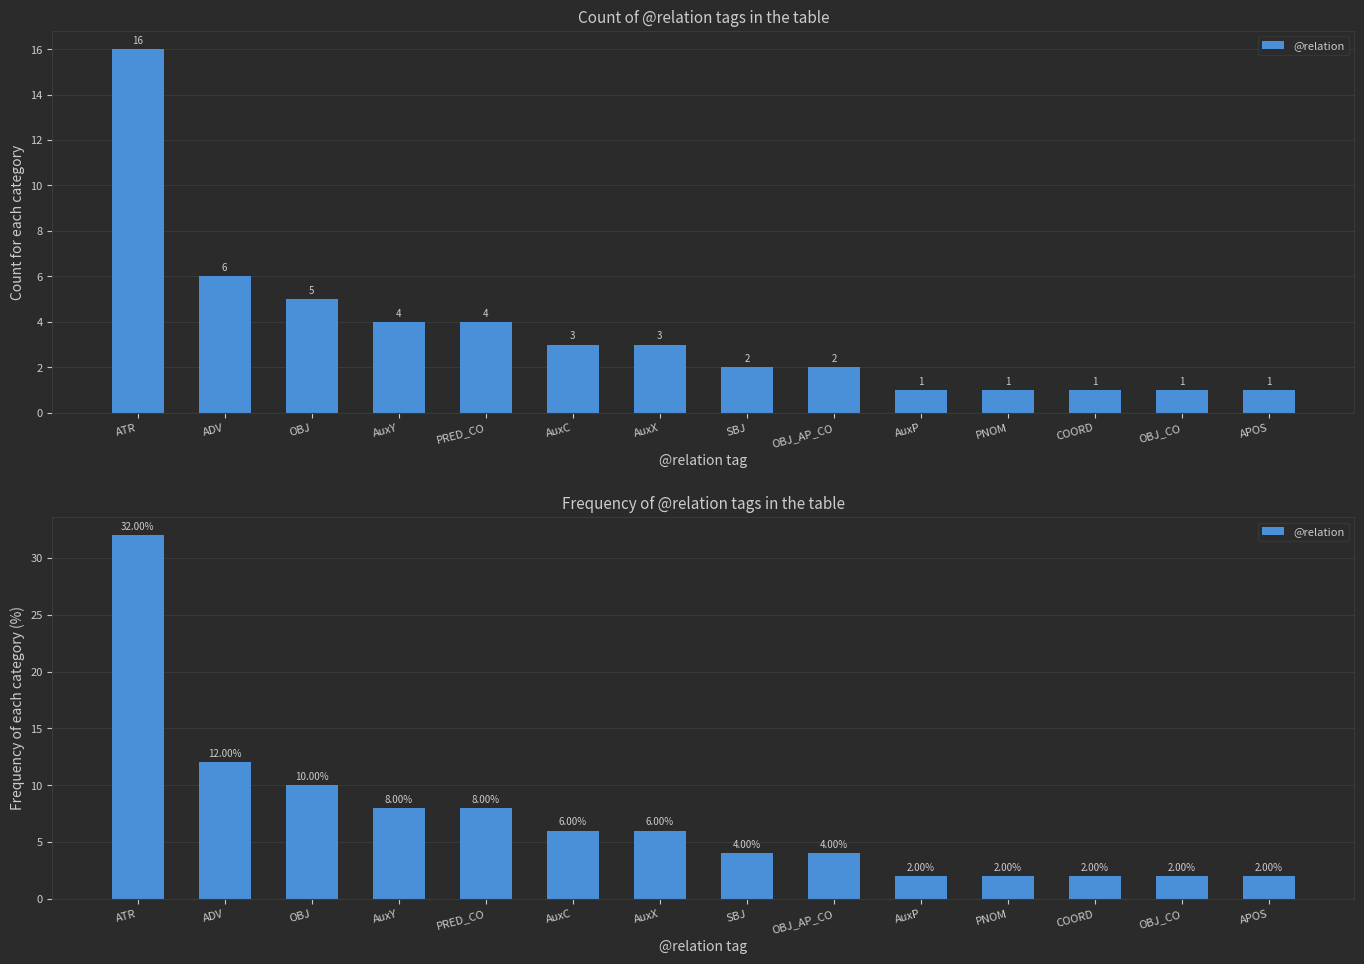

What is the minimum value shown in the chart?

2